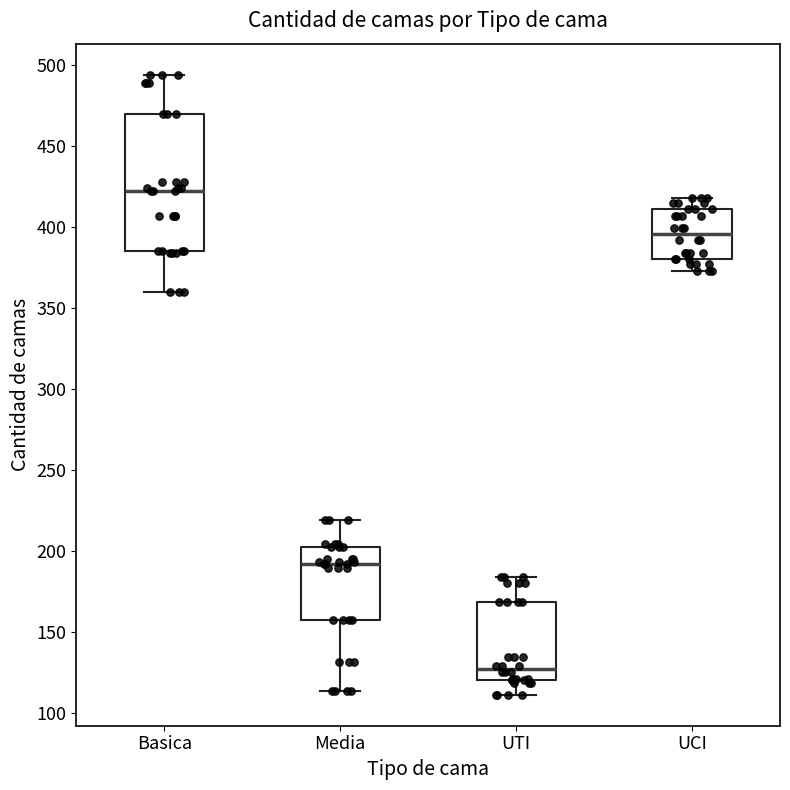

Reading left to right, read every box against the y-axis: the position of its median line, the range the box covers, and the ends of its whiskers. The values are not printed on the chart, so give them approximately, as read against the axis.

Basica: median 420, box 385 to 470, whiskers 360 to 495
Media: median 190, box 155 to 200, whiskers 115 to 220
UTI: median 125, box 120 to 170, whiskers 110 to 185
UCI: median 395, box 380 to 410, whiskers 375 to 420